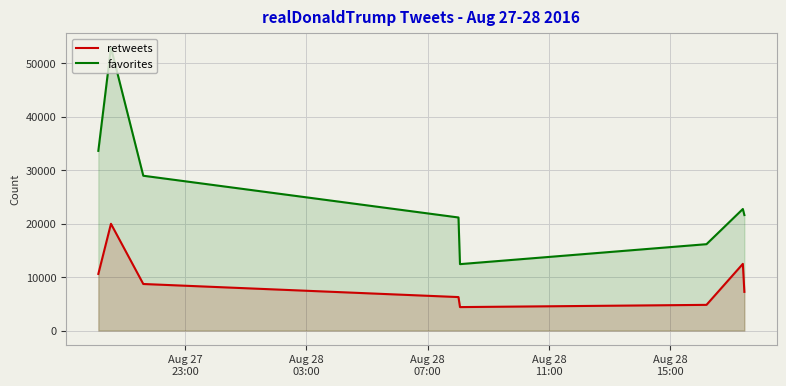

What is the smallest value displayed?

4381